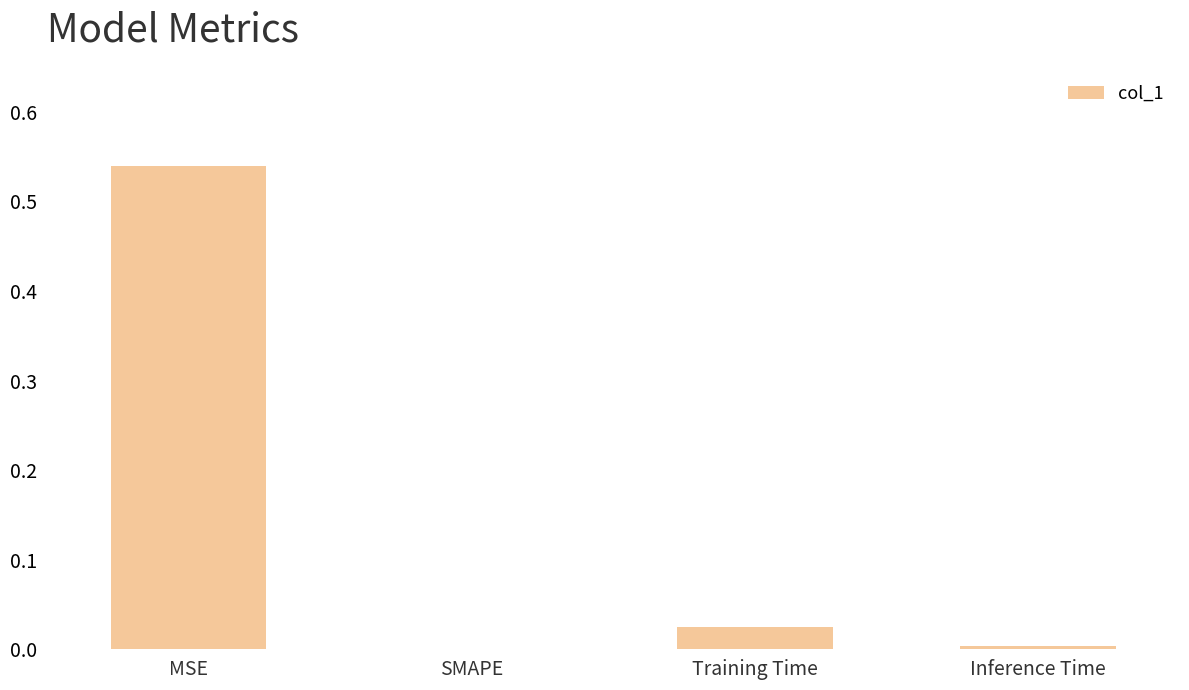

What is the sum of all values?

0.6